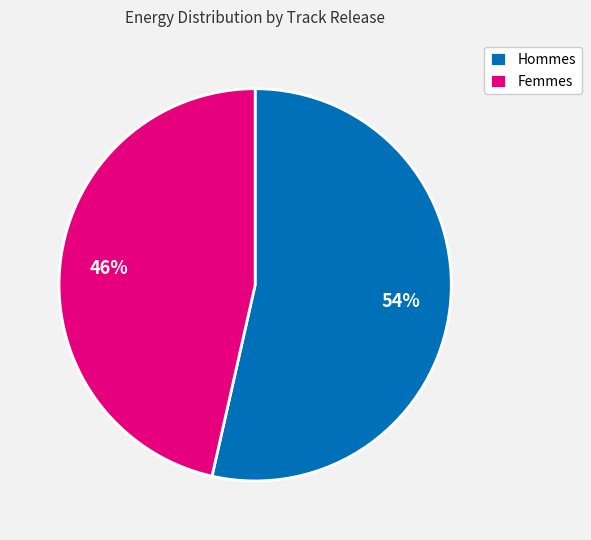

Count the number of slices in the pie.

2